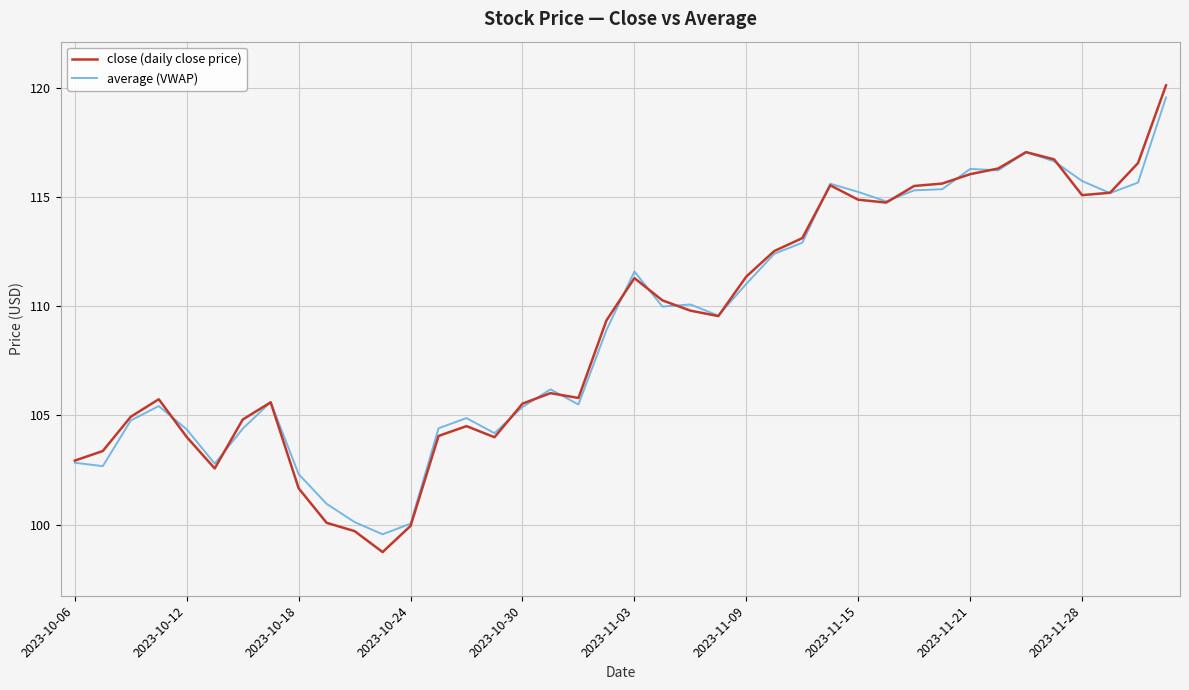

Which series has the widest spread of values?

close (daily close price)